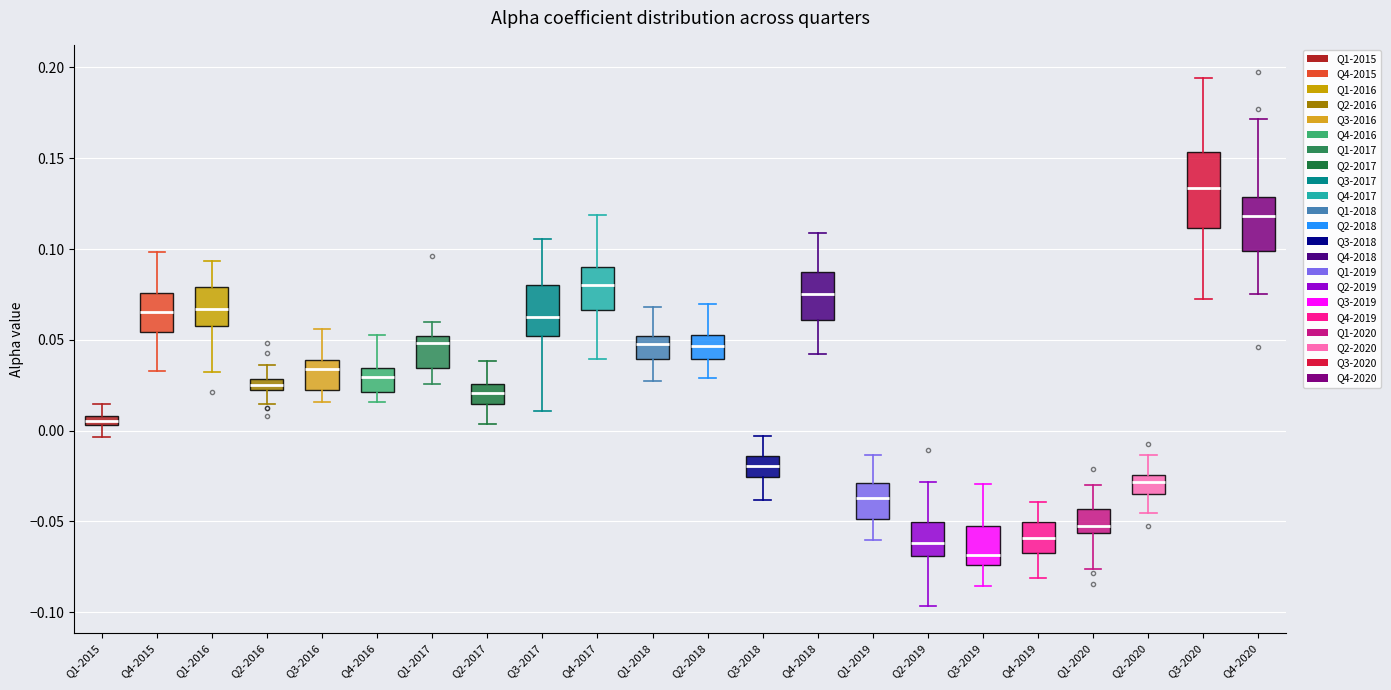

Which box has the highest median line?

Q3-2020